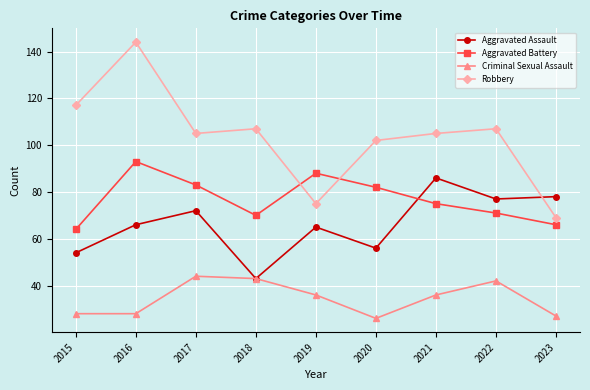

Rank the series at 2015 from lowest to highest value.

Criminal Sexual Assault, Aggravated Assault, Aggravated Battery, Robbery